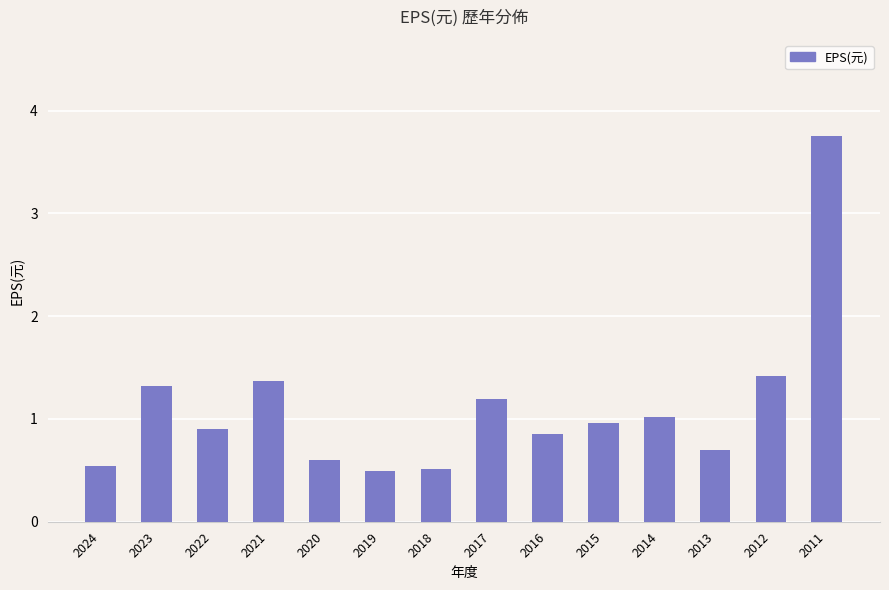

Which has a higher value, 2019 or 2021?

2021